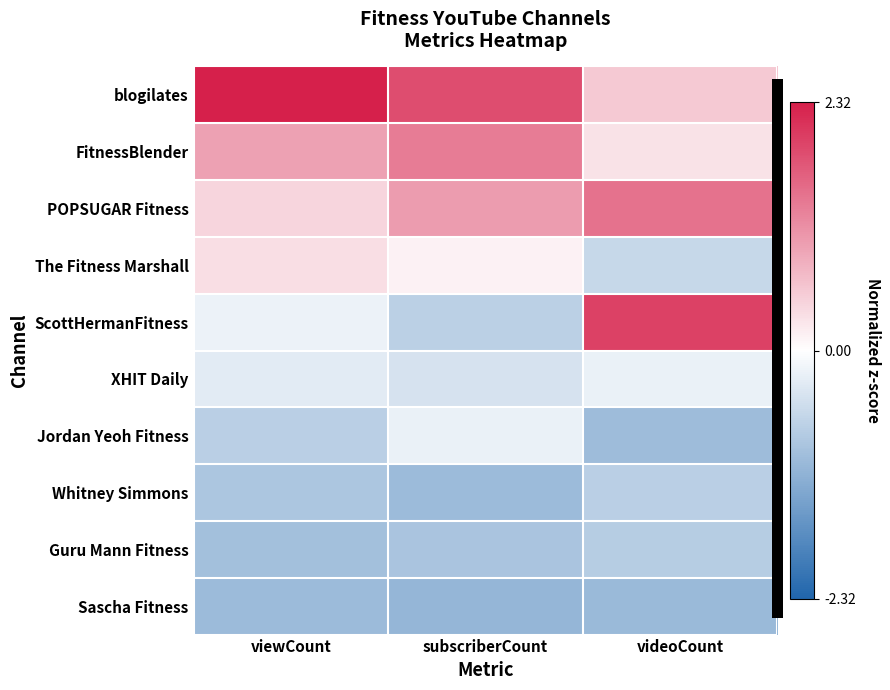

What is the minimum value shown in the chart?

-1.1